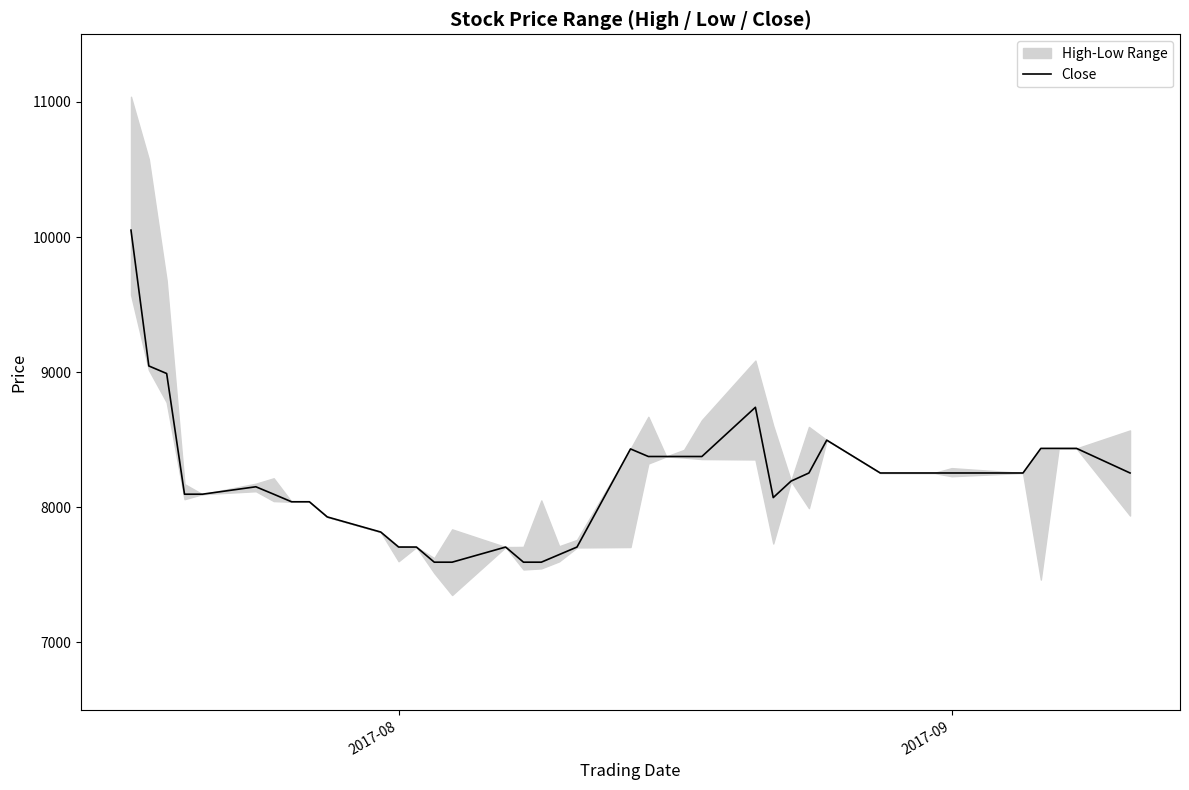

What is the maximum value for Close?

10051